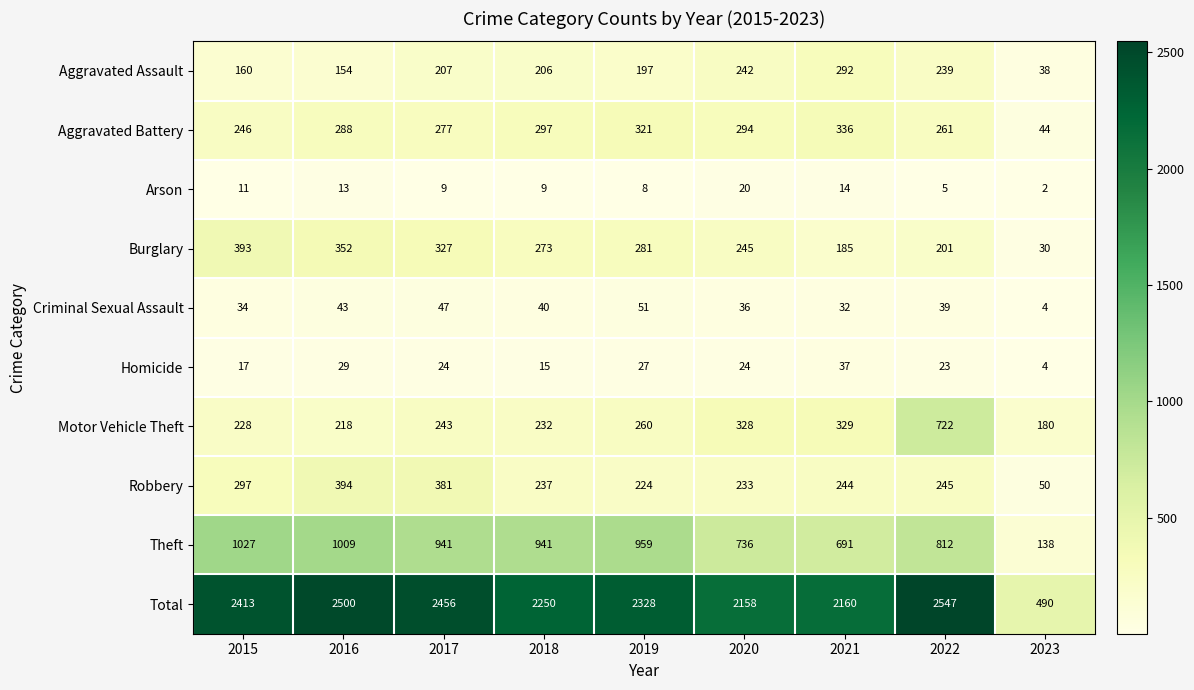

At which label does Burglary reach its minimum?

2023